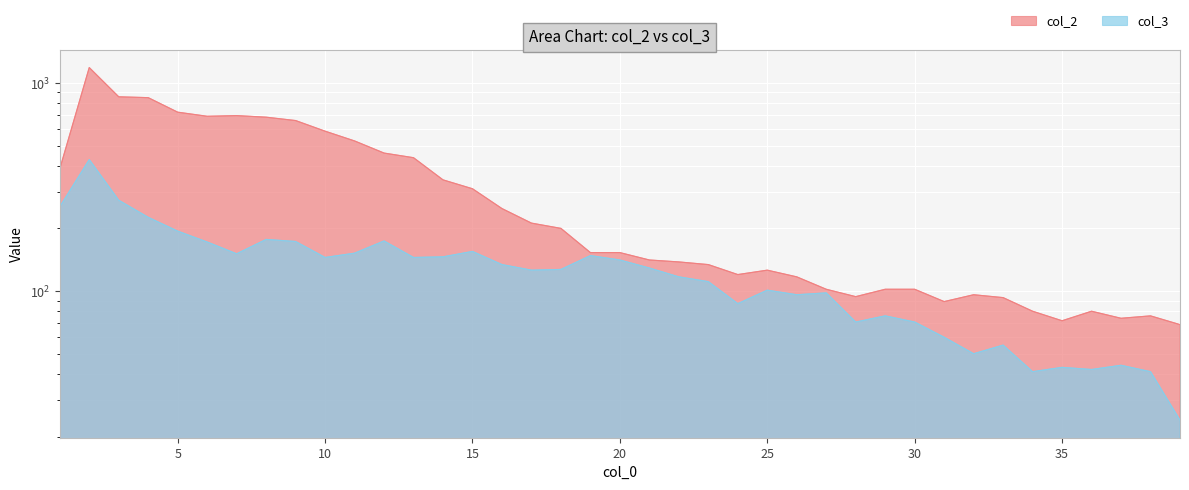

True or false: col_3 and col_2 cross at least once.

False